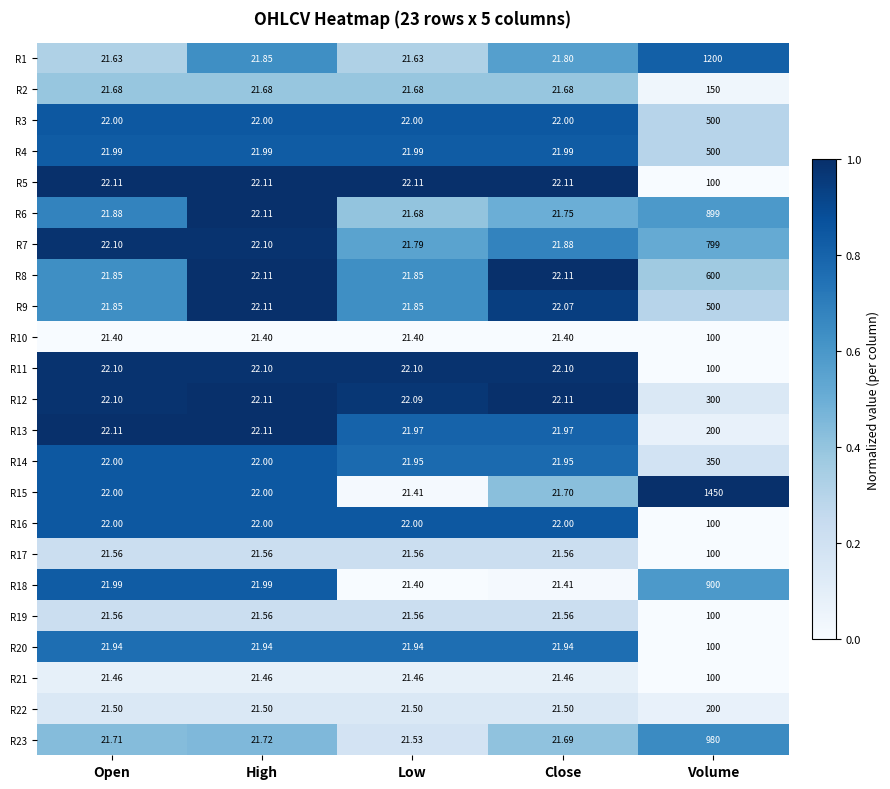

At which label does R18 reach its minimum?

Low